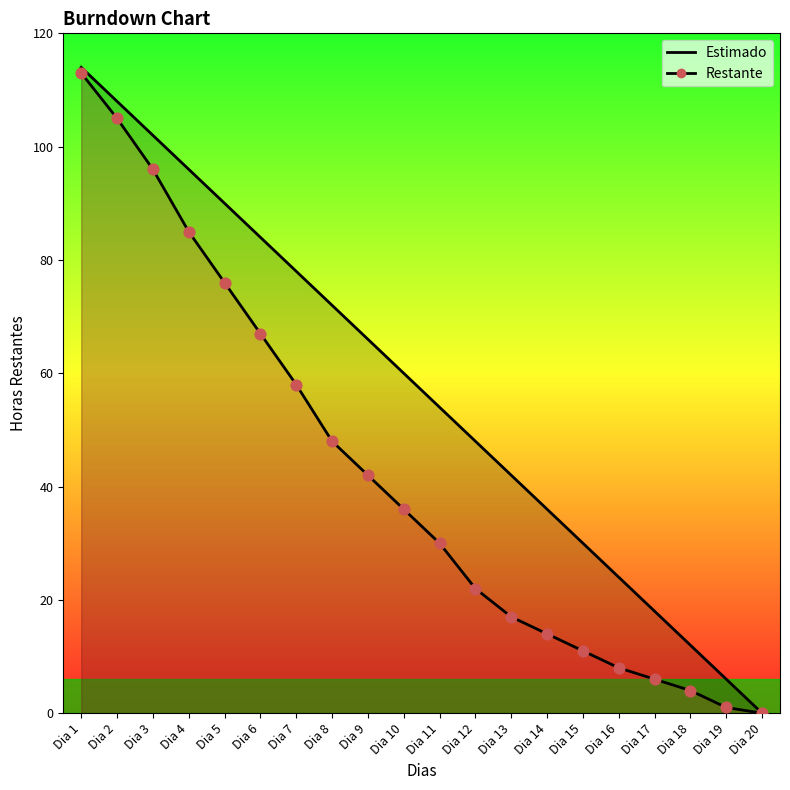

What is the total value across all series at Dia 4?

181